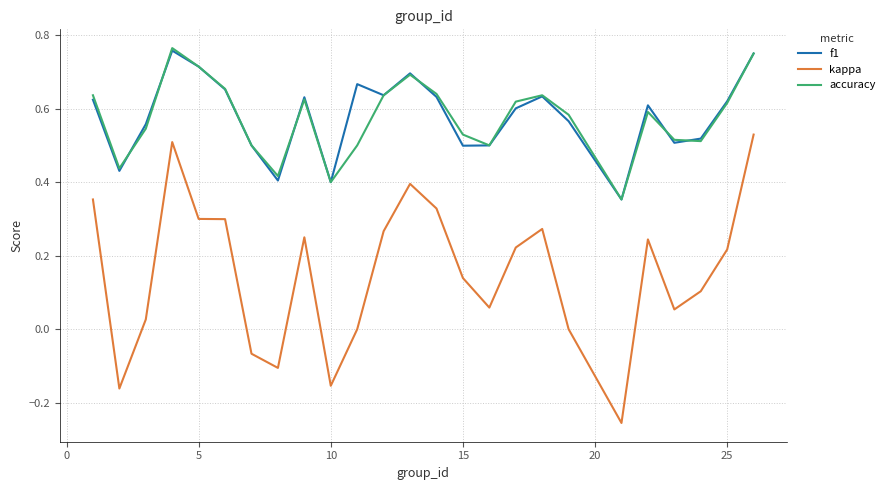

True or false: kappa and accuracy intersect in this chart.

False